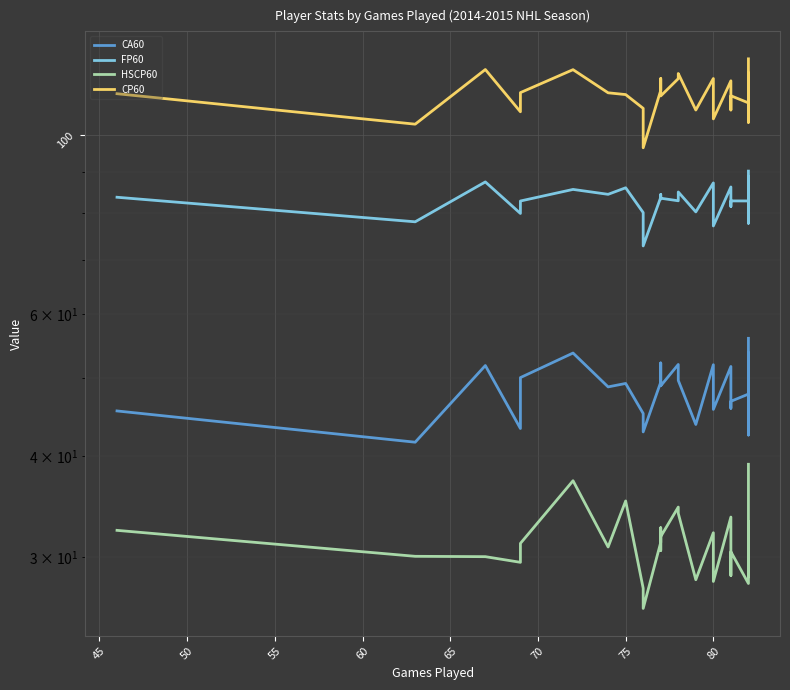

What is the sum of all HSCP60 values?

1008.2